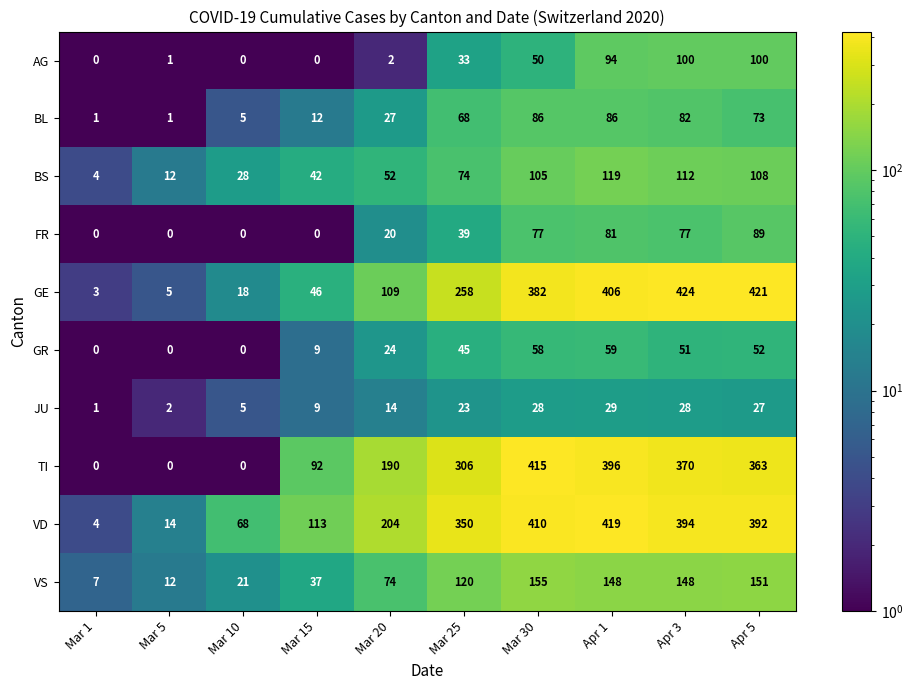

At which label is BL closest to 43?

Mar 20